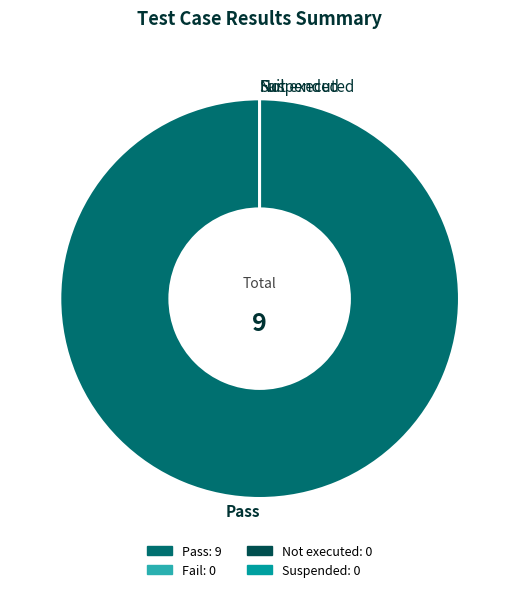

How much of the chart is everything except Suspended?

100.0%